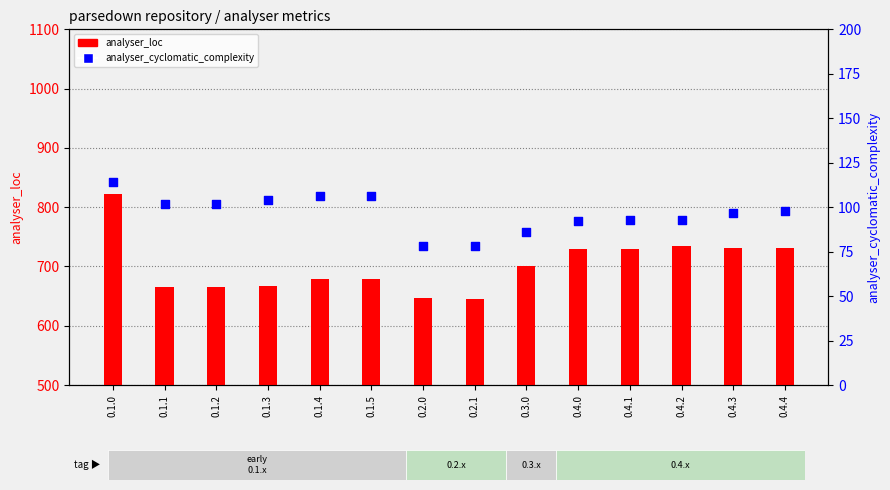

What are all the series names shown in the legend?

analyser_loc, analyser_cyclomatic_complexity